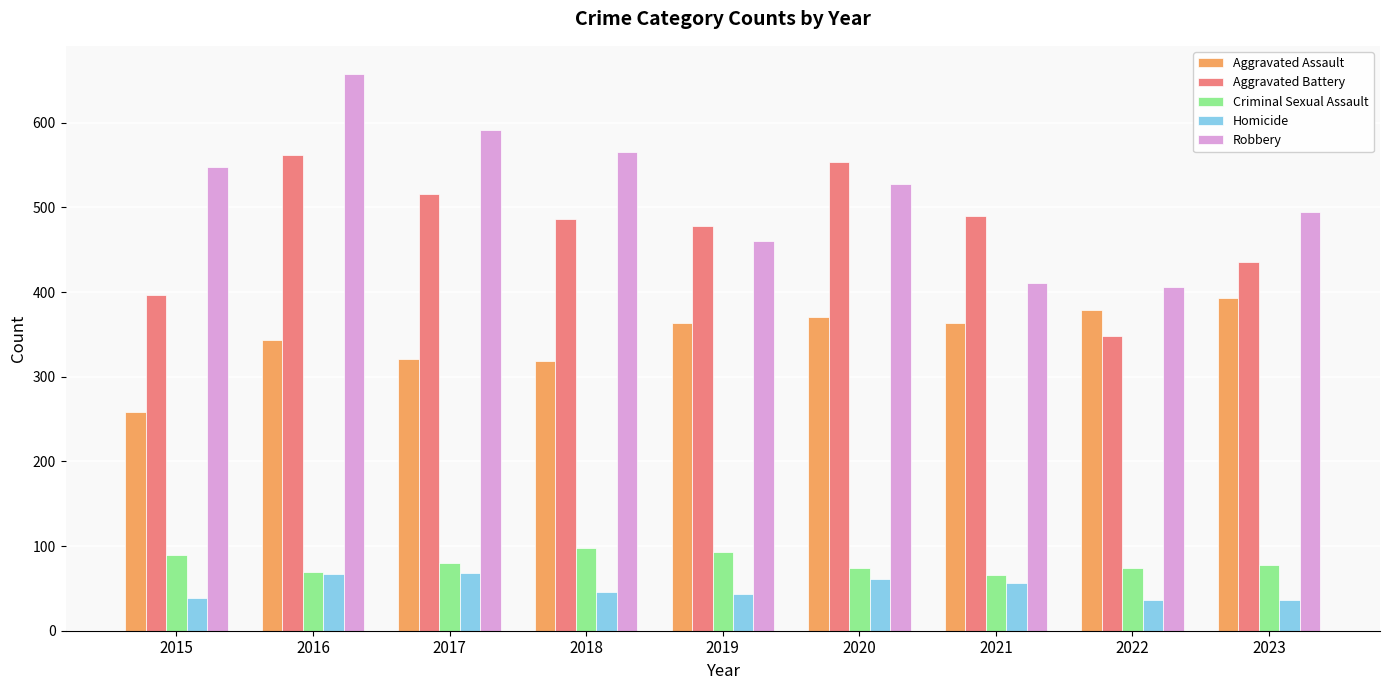

What is the value of the Aggravated Battery bar at the 9th from the left?

435